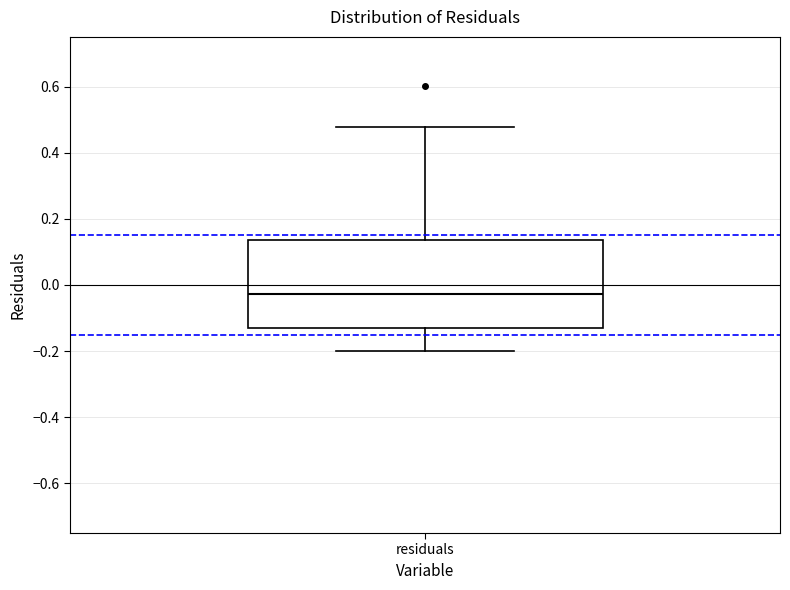

Transcribe this box plot: give where the median line is, the range the box spans, and where the two whiskers end, as read against the y-axis. The values are not printed on the chart, so give them approximately, as read against the axis.

median -0.02, box -0.14 to 0.14, whiskers -0.20 to 0.48